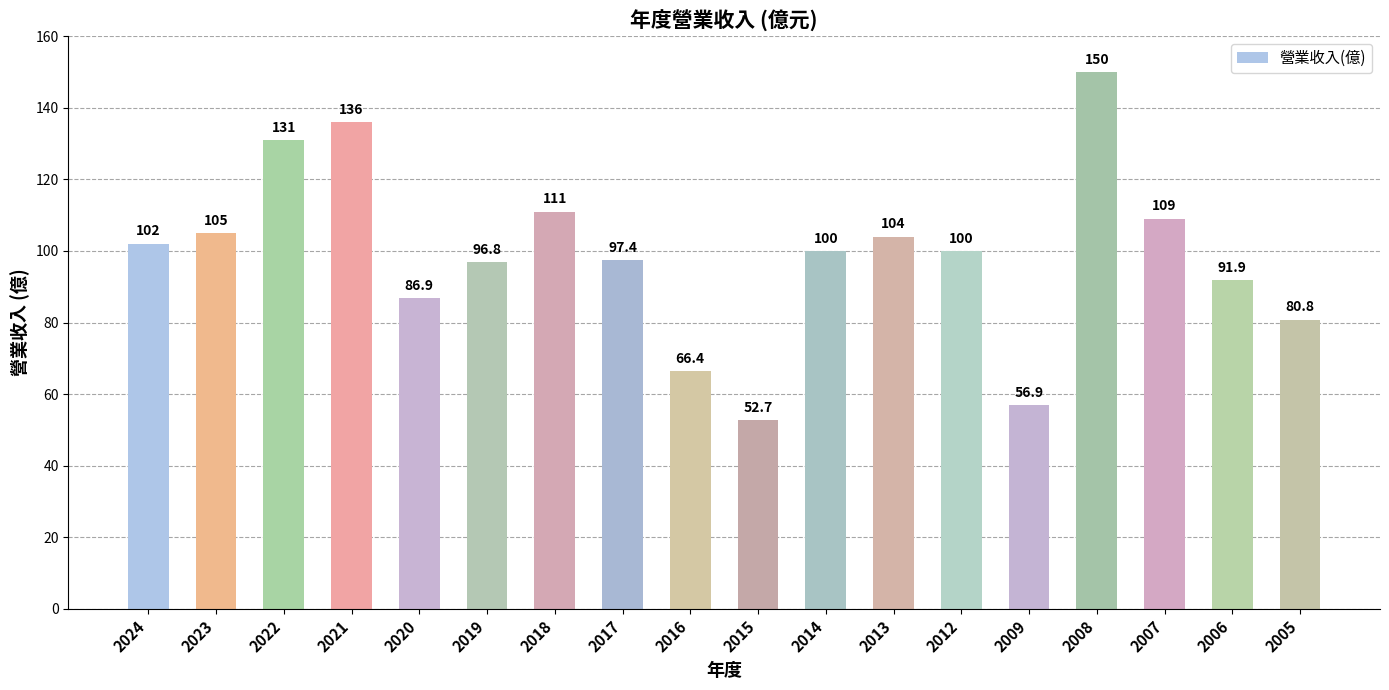

What is the average value?

98.8